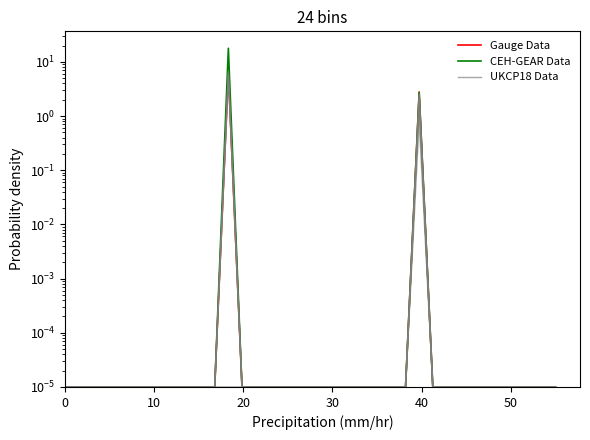

Rank the series by their maximum value, from lowest to highest.

Gauge Data, UKCP18 Data, CEH-GEAR Data